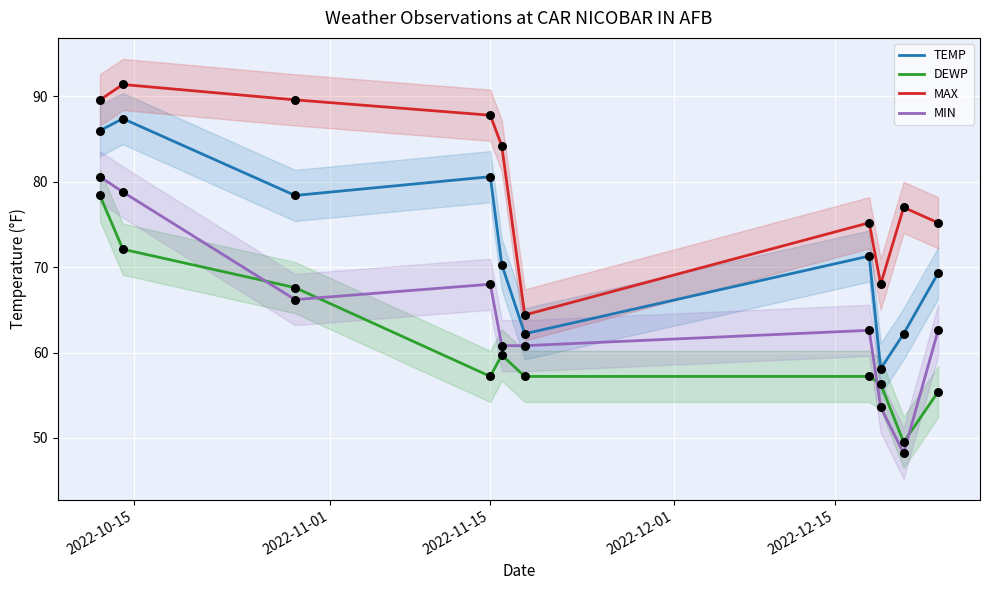

Which series reaches the minimum Y coordinate?

MIN